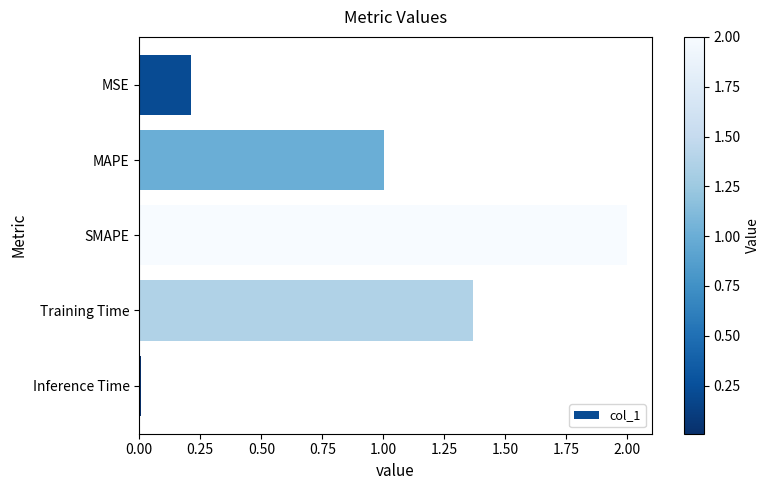

What is the label of the 1st bar from the bottom?

Inference Time